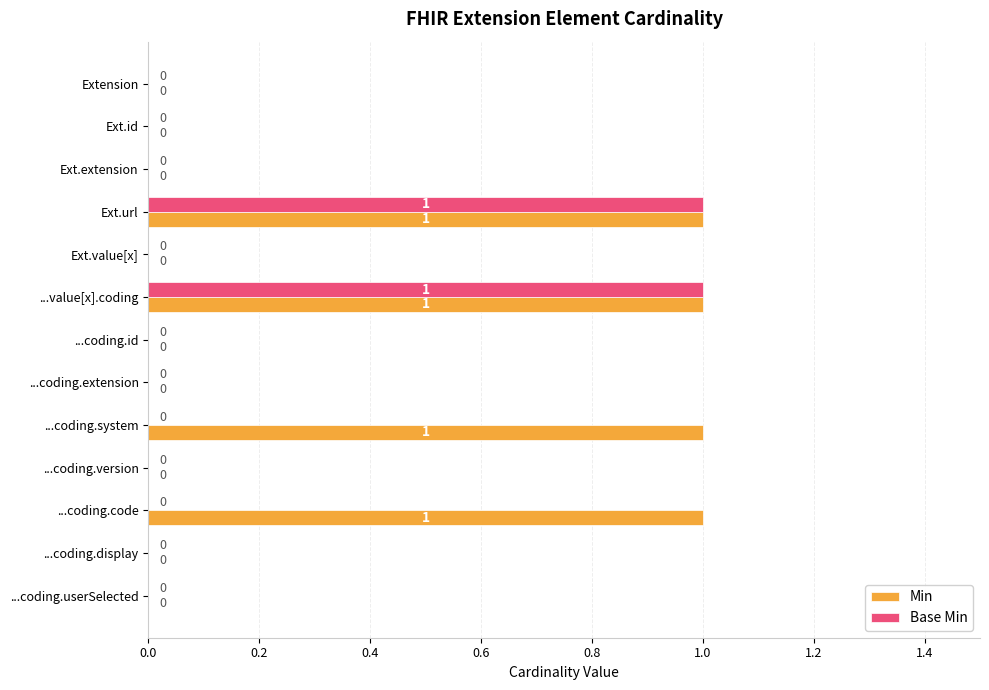

What is the sum of all Base Min values?

2